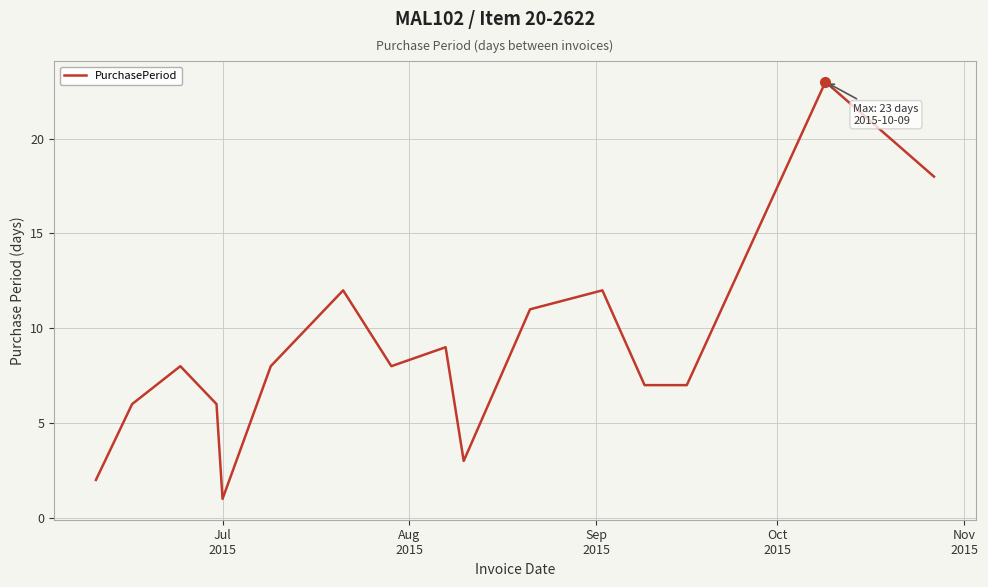

How many interior local peaks (higher than both neighbors) does the data have?

5